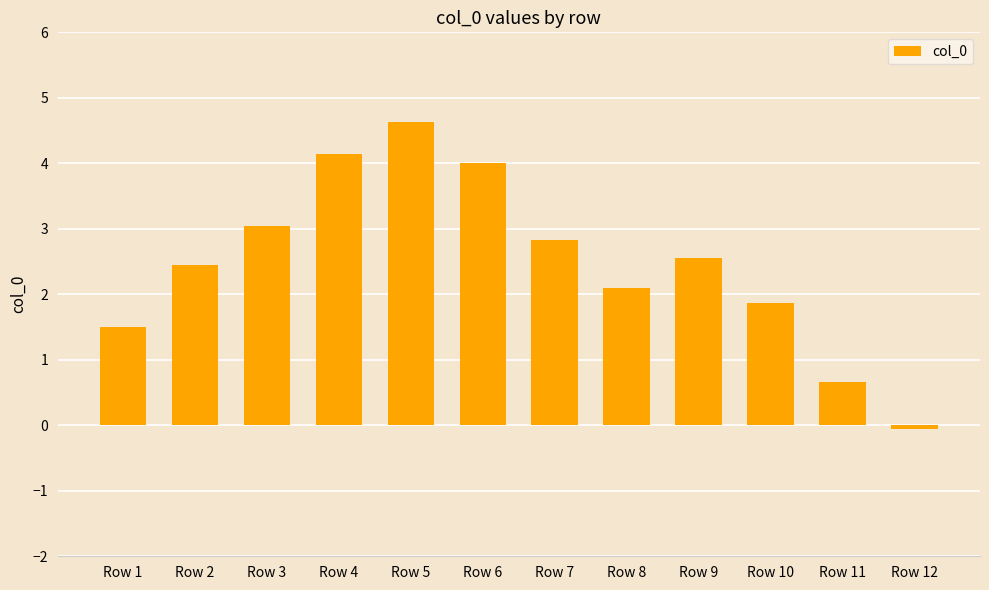

Rank the categories by value from lowest to highest.

Row 12, Row 11, Row 1, Row 10, Row 8, Row 2, Row 9, Row 7, Row 3, Row 6, Row 4, Row 5